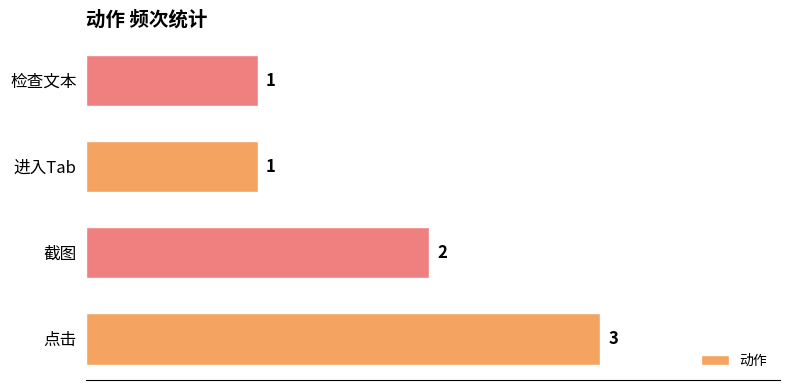

What is the minimum value shown in the chart?

1